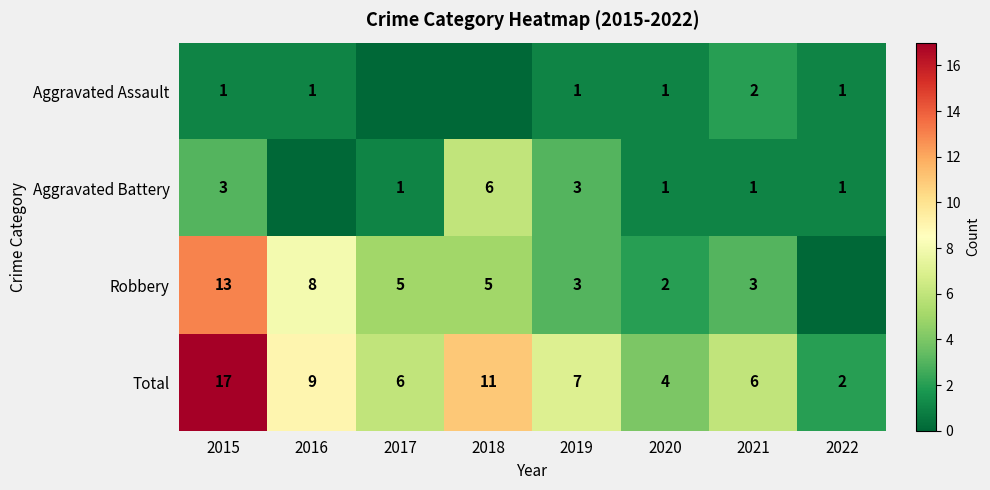

The Total series shows 9 at 2016. True or false?

True